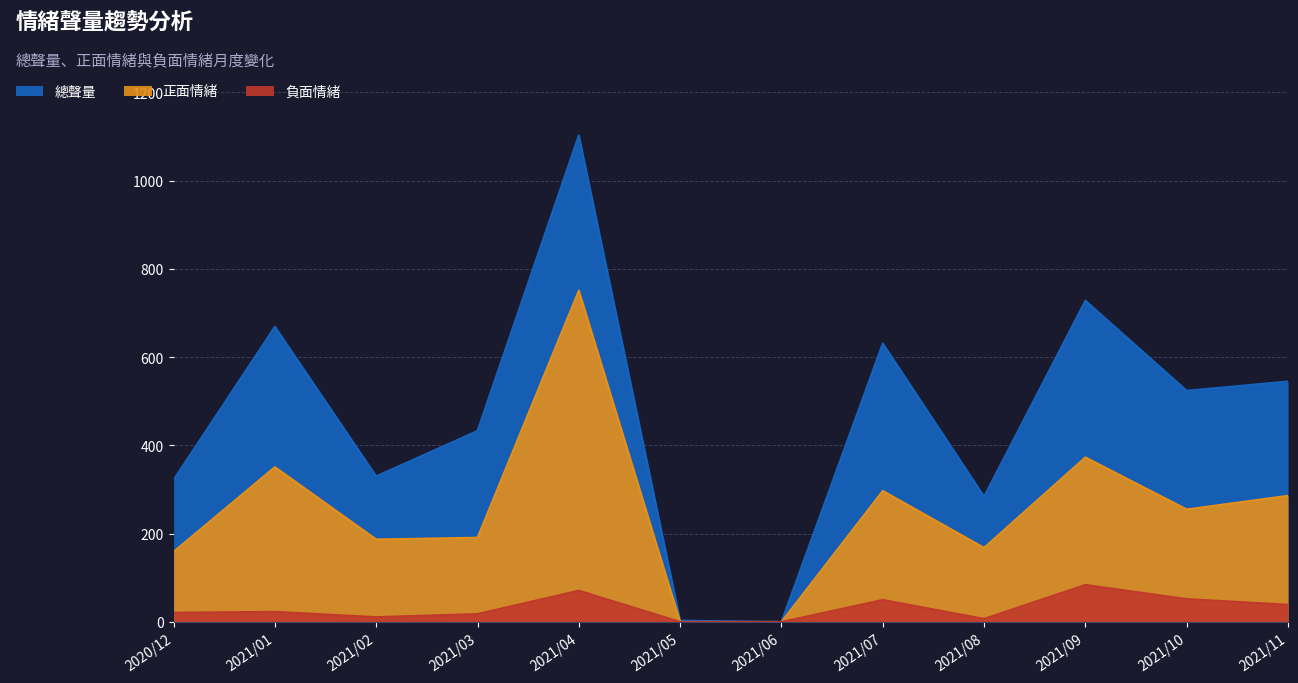

Where is the first local minimum for 總聲量?

2021/02